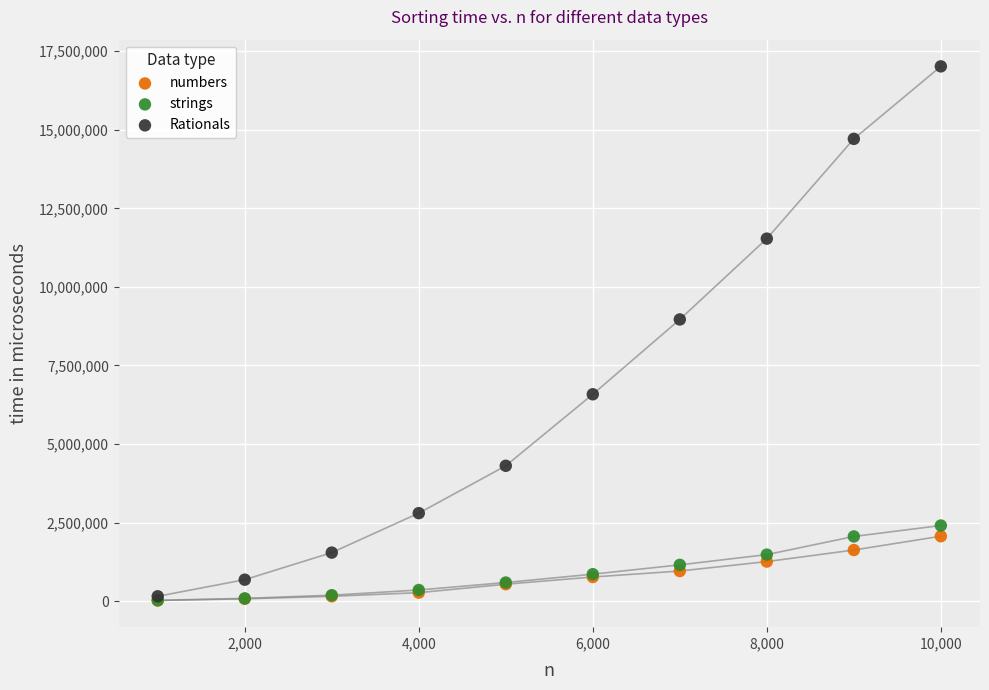

Across all series, what Y value is closest to 8519500?

8964000